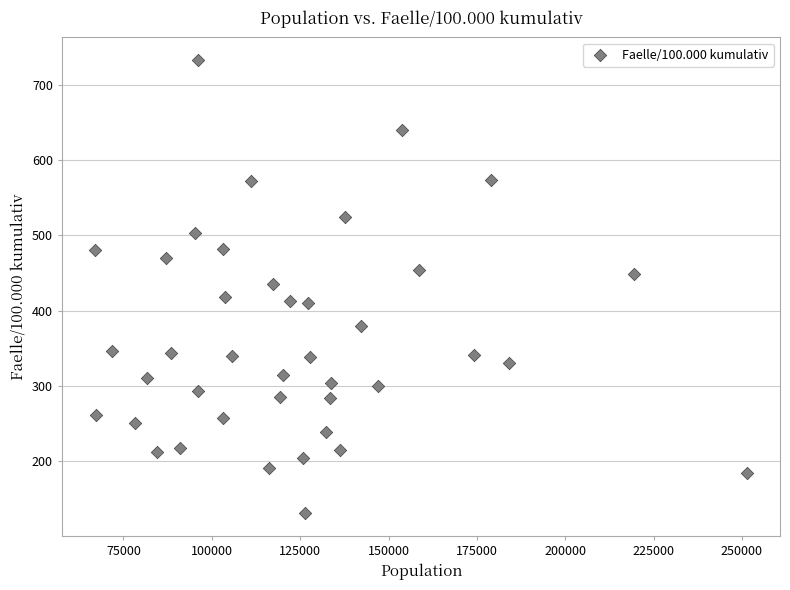

What is the range of X values (max minus min)?

184696.0